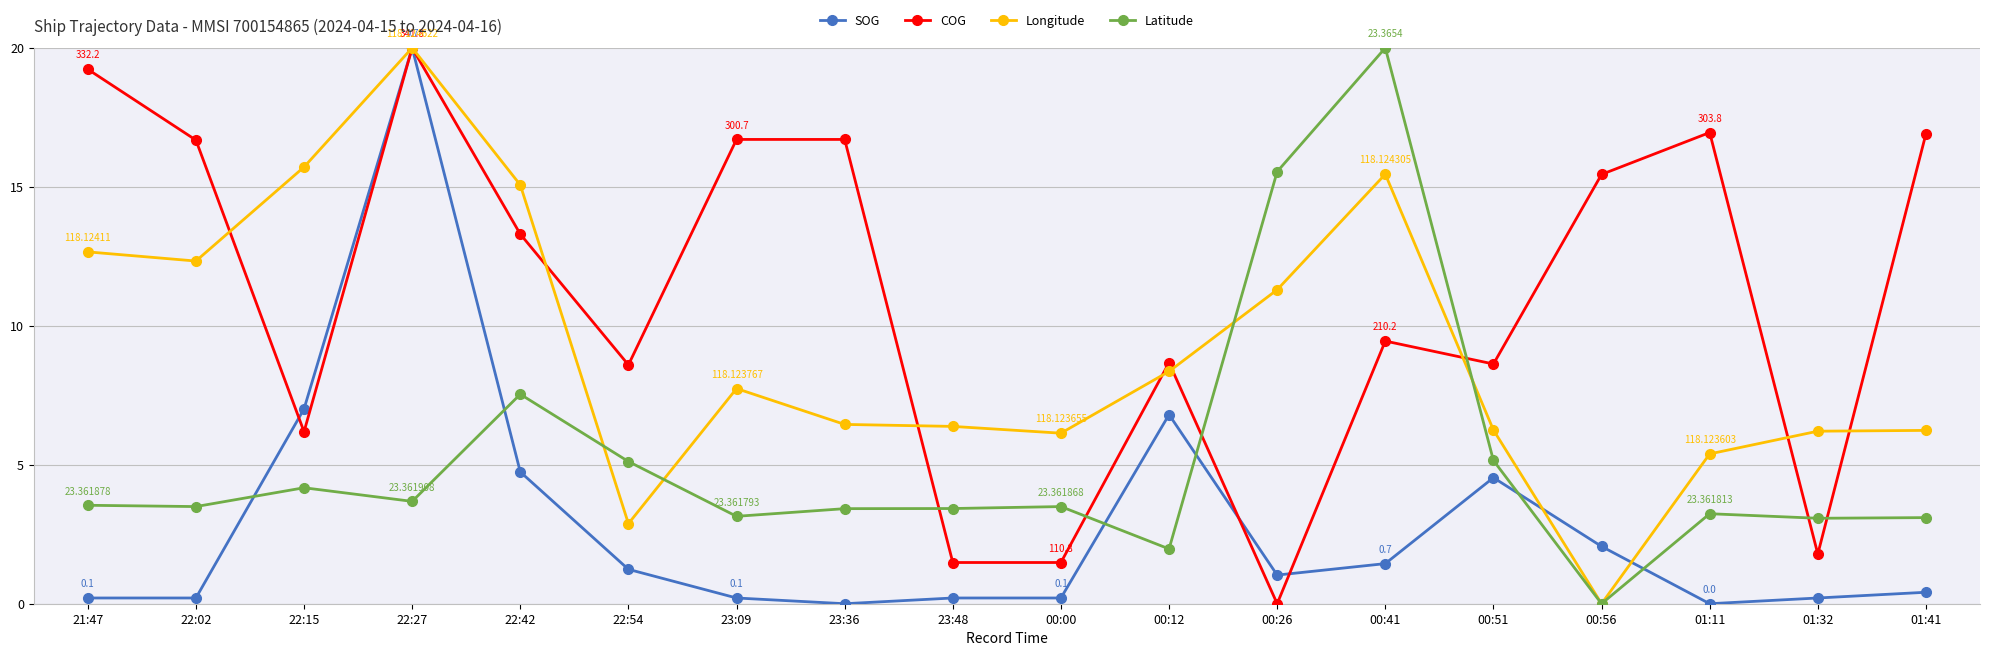

What are all the series names shown in the legend?

SOG, COG, Longitude, Latitude